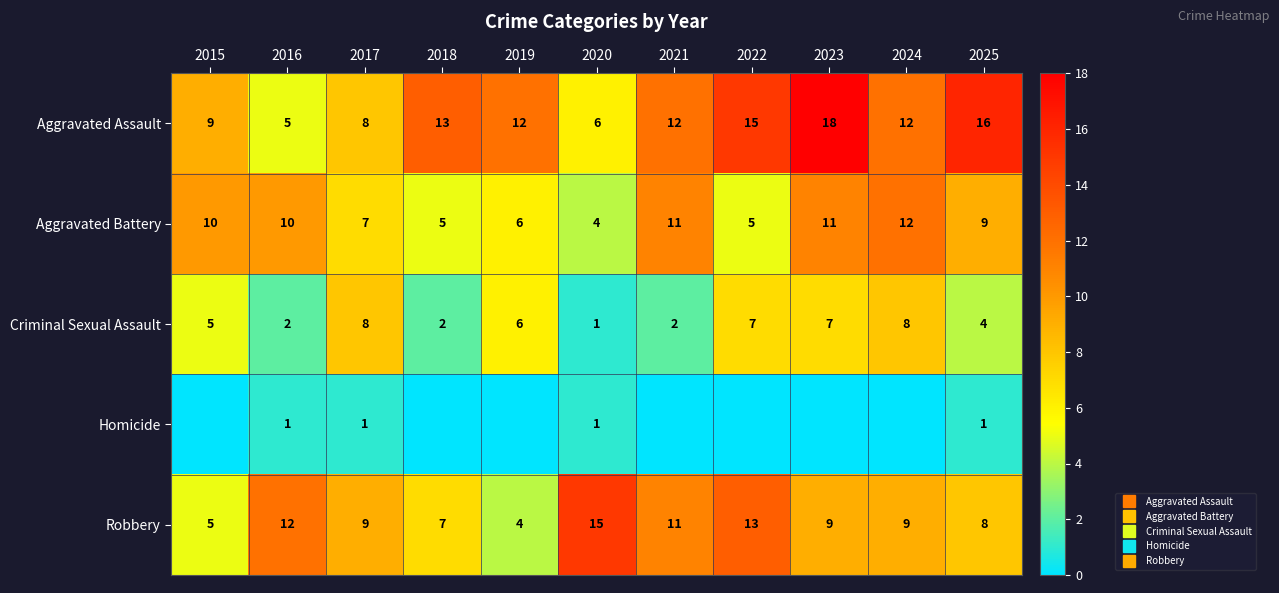

The value of Aggravated Battery at 2018 is 3. True or false?

False